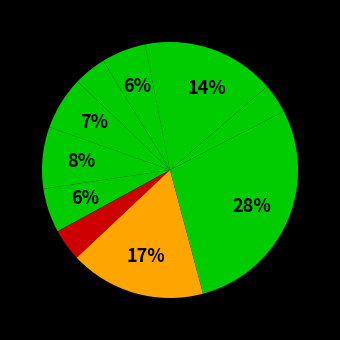

Is there a majority slice in this chart?

No